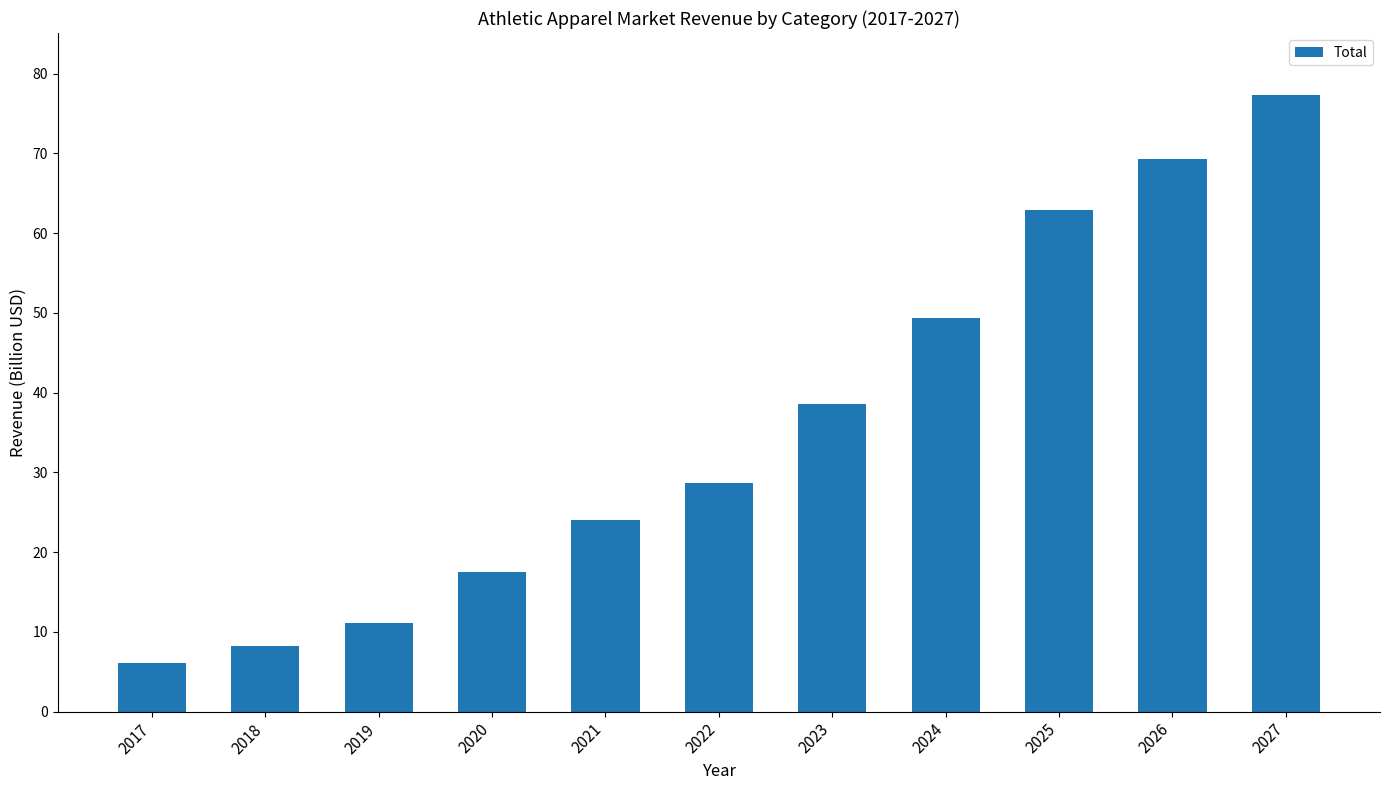

Count the number of categories in the chart.

11